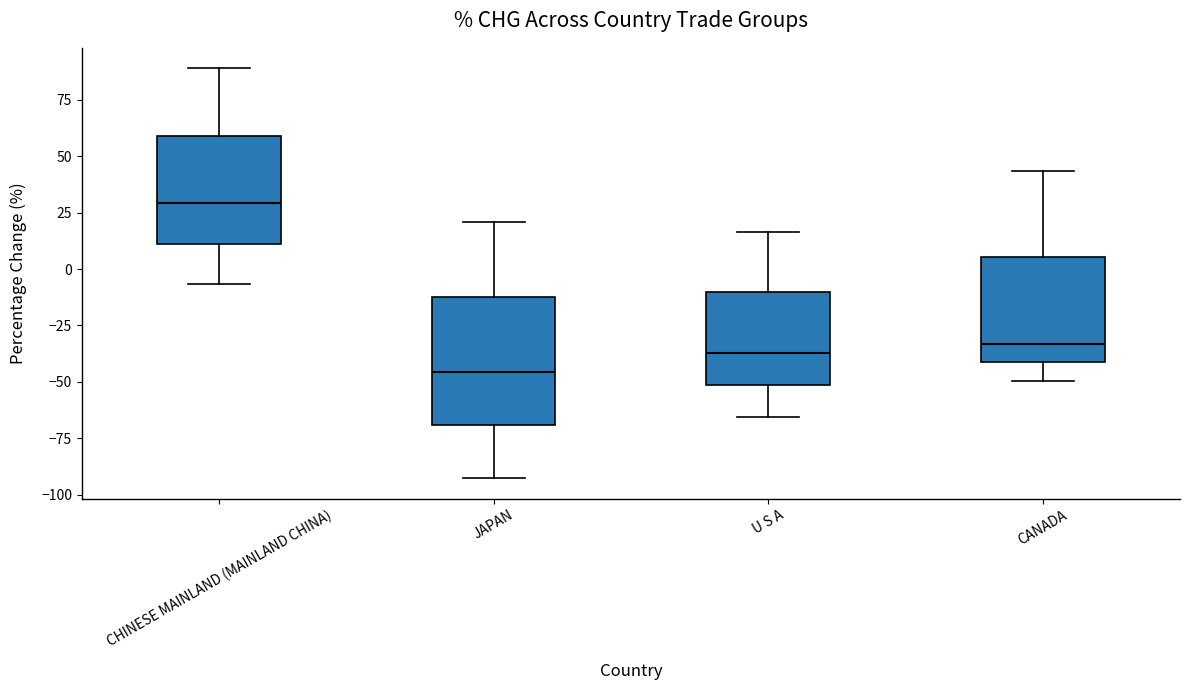

Reading left to right, read every box against the y-axis: the position of its median line, the range the box covers, and the ends of its whiskers. The values are not printed on the chart, so give them approximately, as read against the axis.

CHINESE MAINLAND (MAINLAND CHINA): median 30, box 10 to 60, whiskers -5 to 90
JAPAN: median -45, box -70 to -10, whiskers -95 to 20
U S A: median -35, box -50 to -10, whiskers -65 to 15
CANADA: median -35, box -40 to 5, whiskers -50 to 45